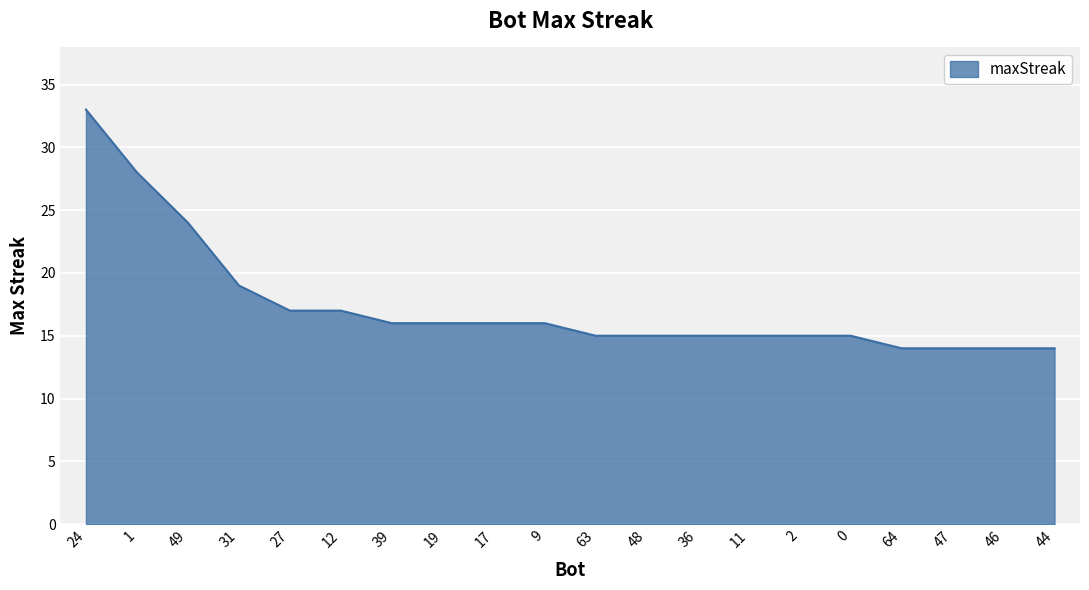

Does the chart display data point markers on the line(s)?

No